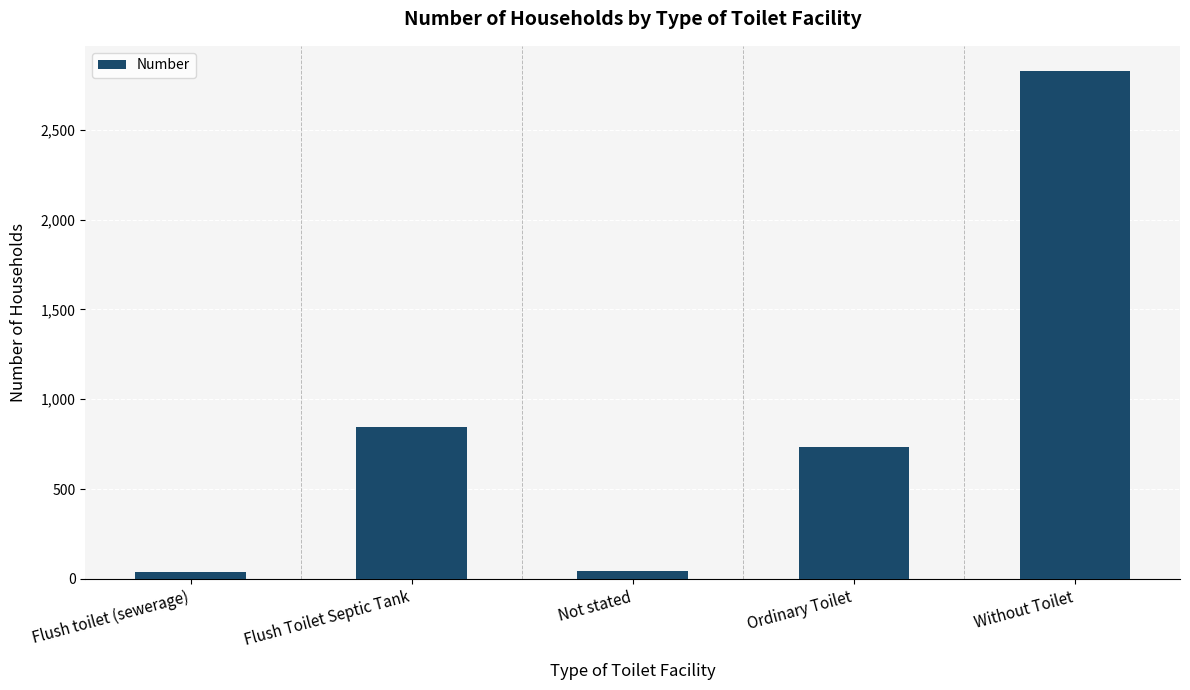

What is the change in value from Flush toilet (sewerage) to Not stated?

+6